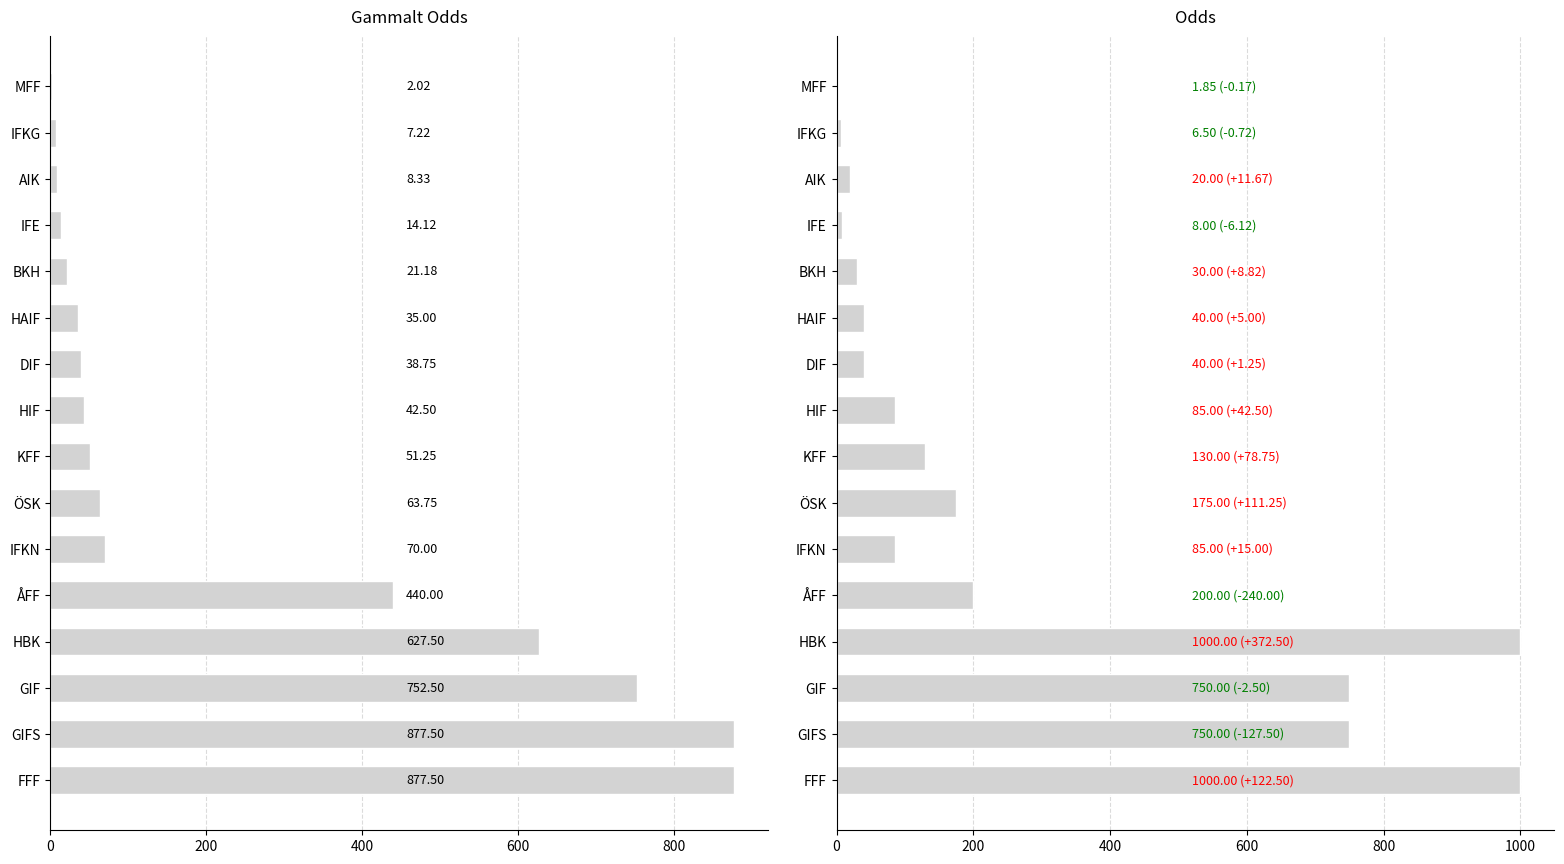

Reading right to left, extract all data points from this chart.

Gammalt Odds: 877.5	877.5	752.5	627.5	440.0	70.0	63.8	51.2	42.5	38.8	35.0	21.2	14.1	8.3	7.2	2.0
Odds: 1000.0	750.0	750.0	1000.0	200.0	85.0	175.0	130.0	85.0	40.0	40.0	30.0	8.0	20.0	6.5	1.9